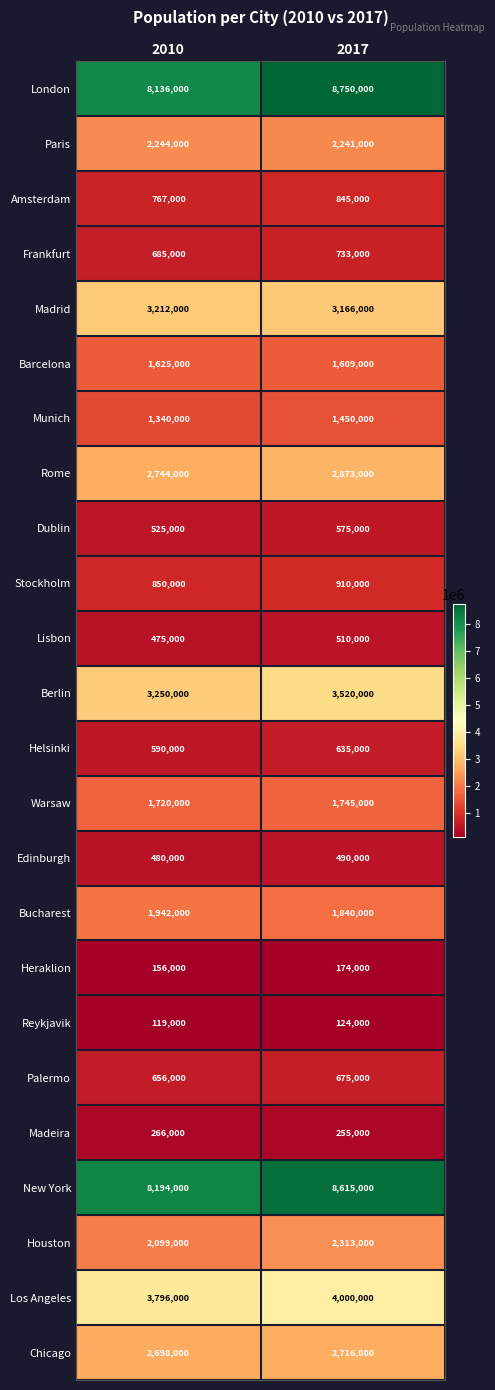

What is the sum of all Amsterdam values?

1612000